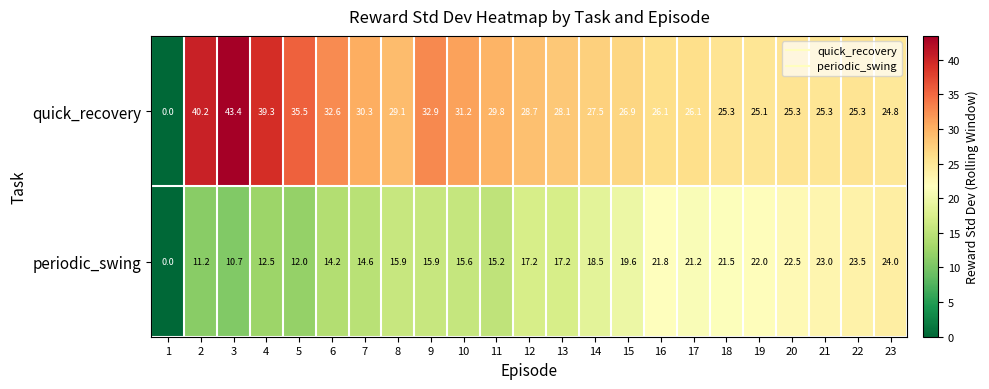

True or false: periodic_swing has a value of 10.1 at 12.

False